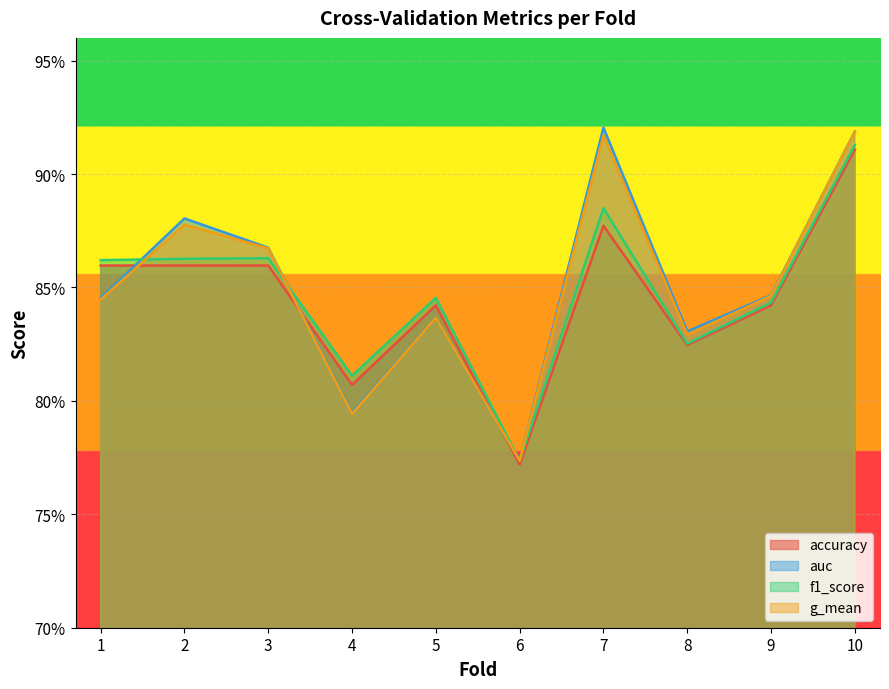

Which series has the largest range (max minus min)?

auc